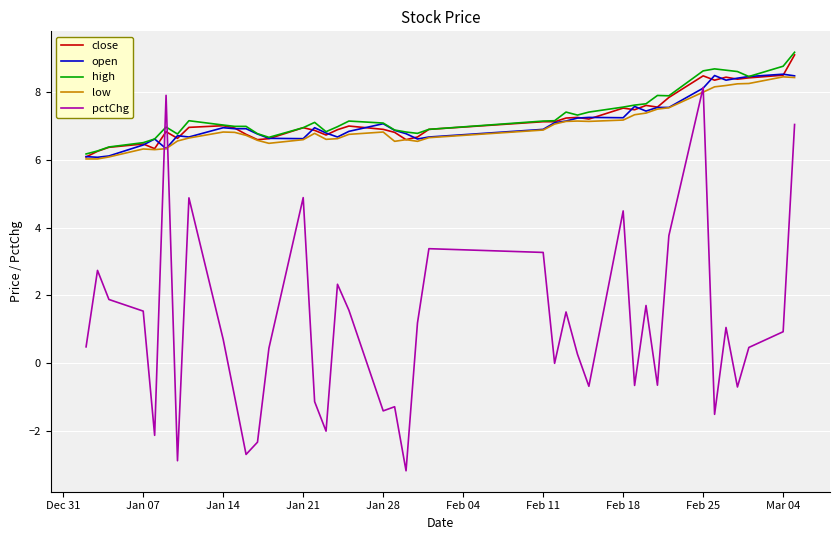

How many times do pctChg and high cross each other?

2